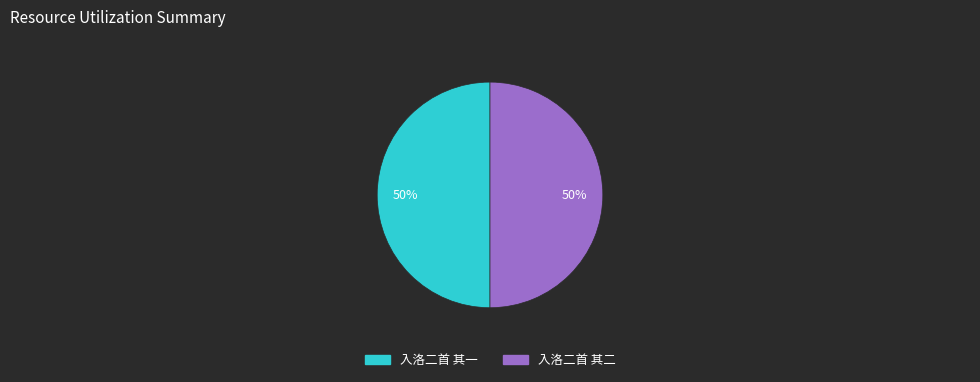

To the nearest percent, what percentage of the pie is 入洛二首 其二?

50%